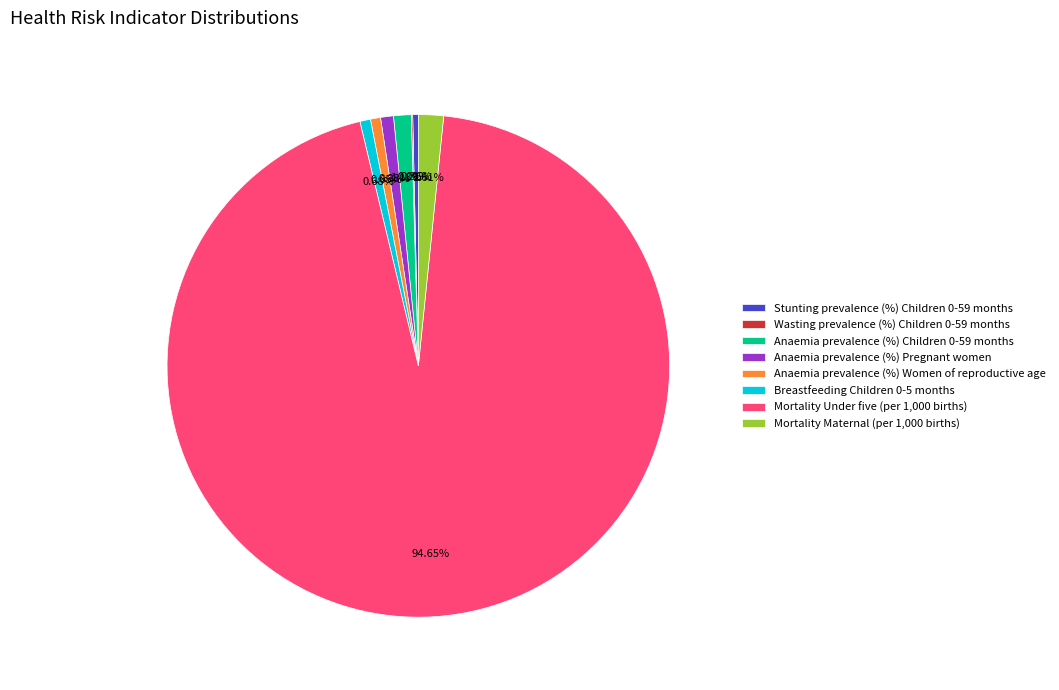

To the nearest percent, what is the difference between the Stunting prevalence (%) Children 0-59 months and Mortality Maternal (per 1,000 births) slice percentages?

1%